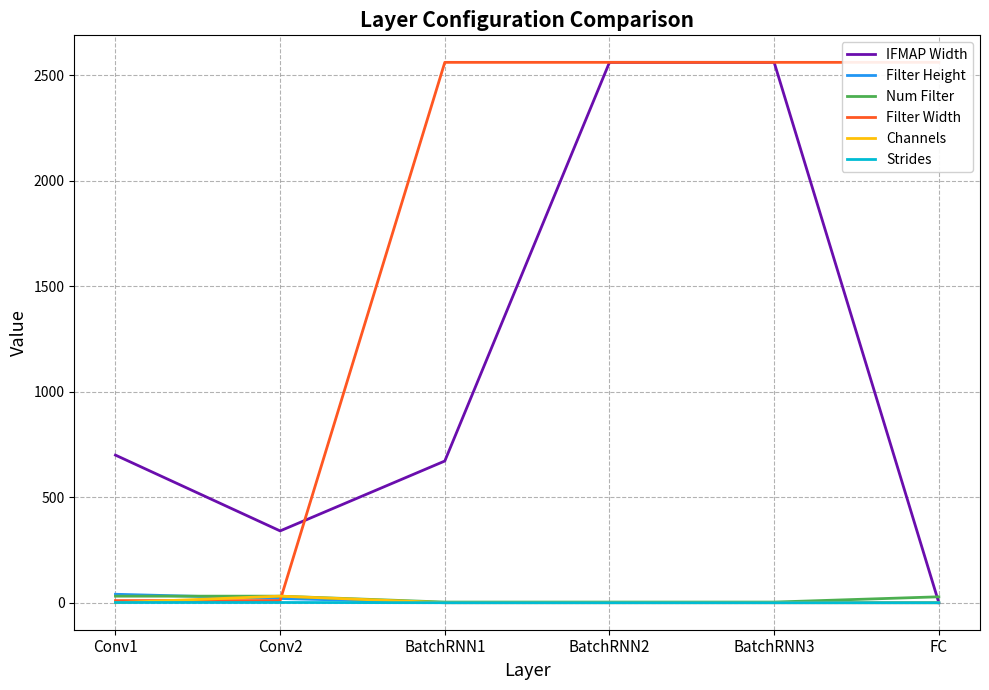

The value of Filter Width at BatchRNN2 is 2560. True or false?

True